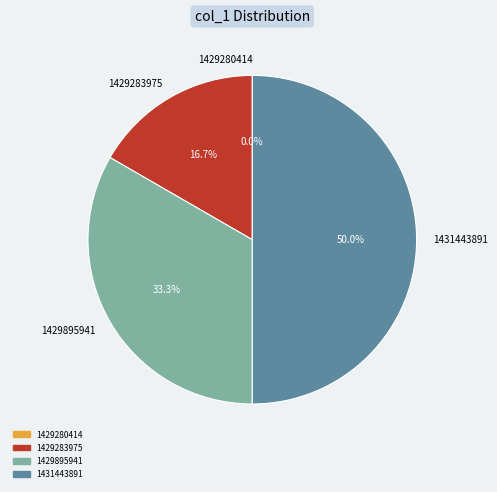

How many segments does this pie chart have?

4